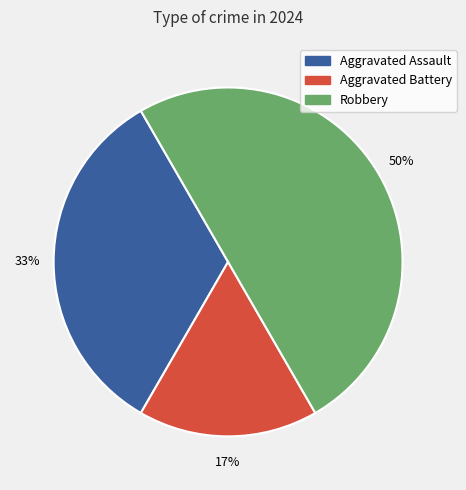

Combined, do Aggravated Battery and Robbery account for over 50%?

Yes